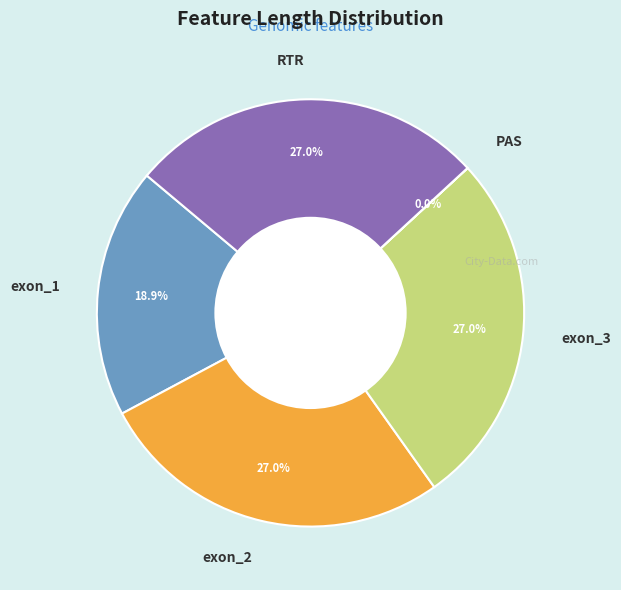

Is the sum of exon_2 and RTR greater than half?

Yes